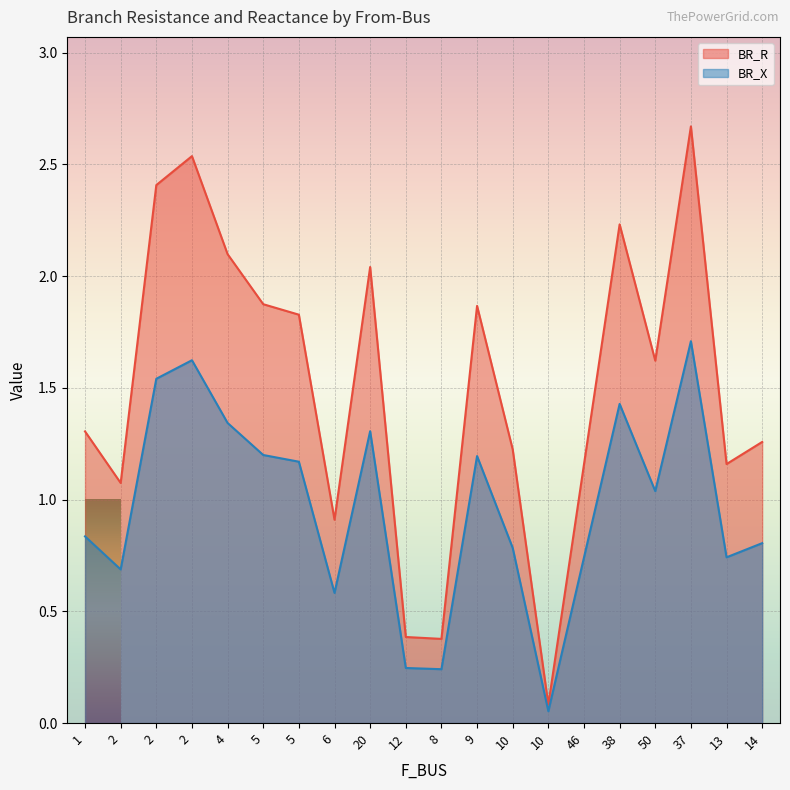

Reading left to right, extract all data points from this chart.

BR_R: 1.3	1.1	2.4	2.5	2.1	1.9	1.8	0.9	2.0	0.4	0.4	1.9	1.2	0.1	1.2	2.2	1.6	2.7	1.2	1.3
BR_X: 0.8	0.7	1.5	1.6	1.3	1.2	1.2	0.6	1.3	0.2	0.2	1.2	0.8	0.1	0.7	1.4	1.0	1.7	0.7	0.8